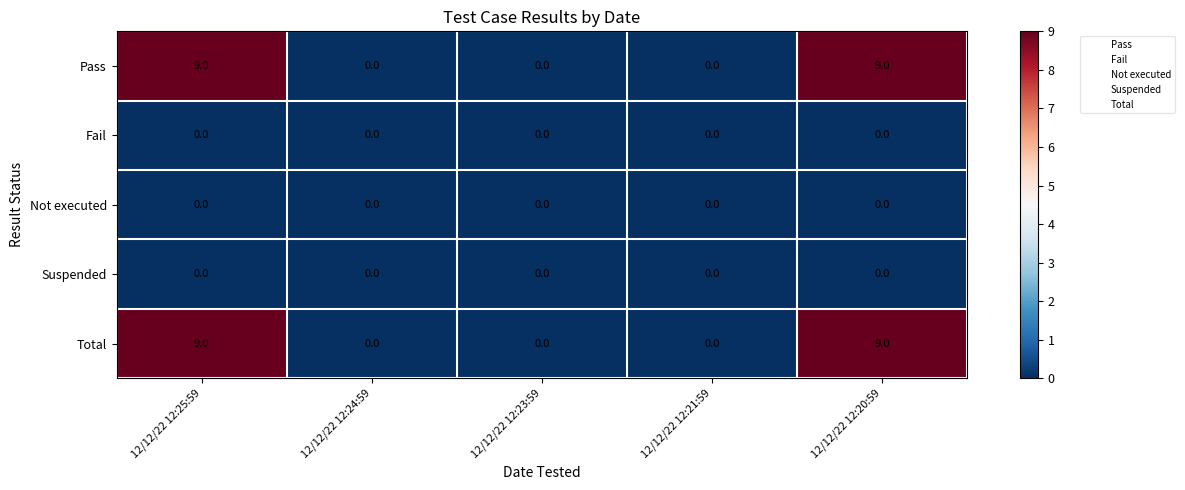

True or false: Total has a value of 12 at 12/12/22 12:20:59.

False